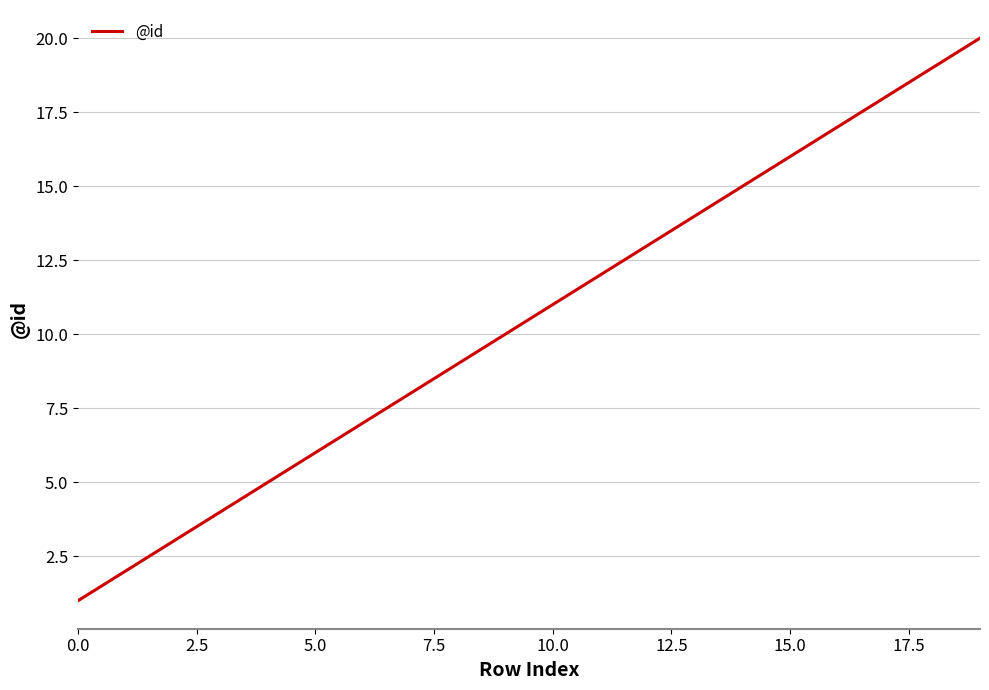

What is the maximum value shown in the chart?

20